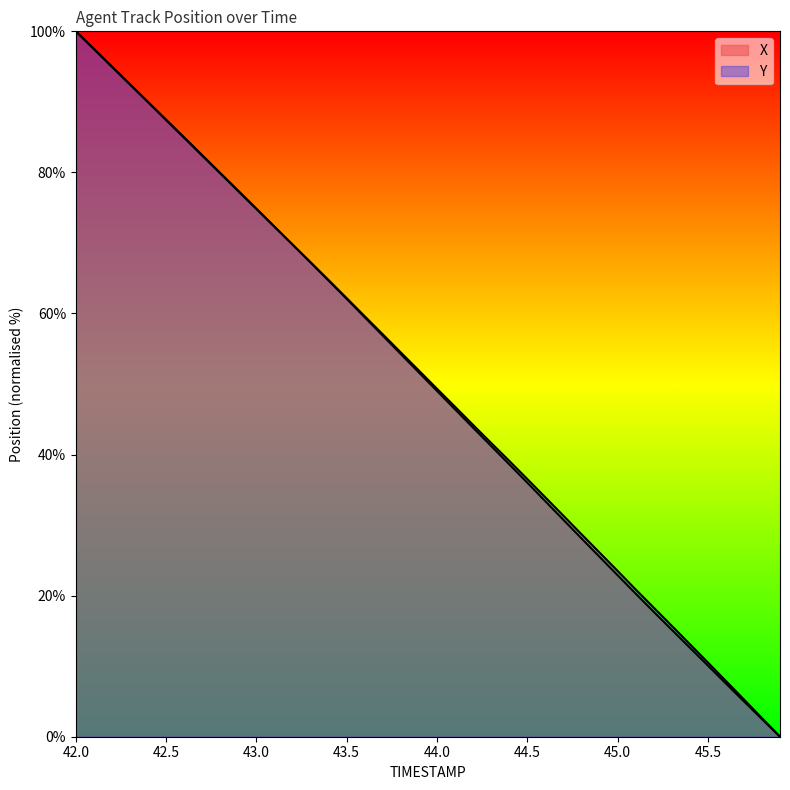

Which series has the largest total across all categories?

Y